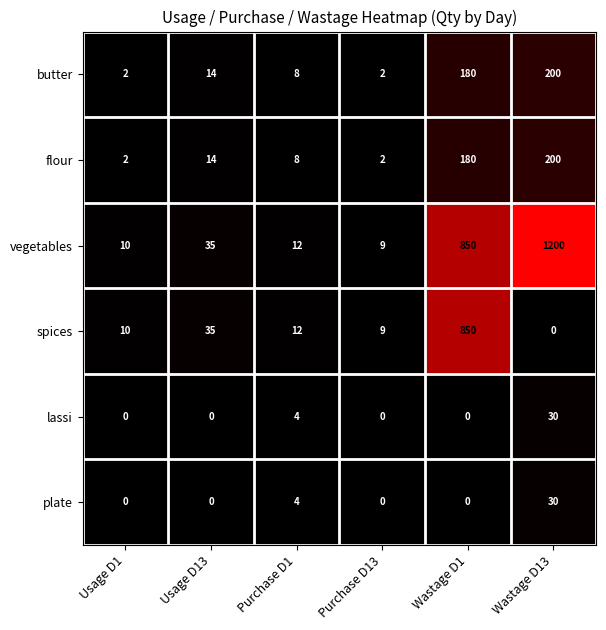

Rank the categories by vegetables value from lowest to highest.

Purchase D13, Usage D1, Purchase D1, Usage D13, Wastage D1, Wastage D13